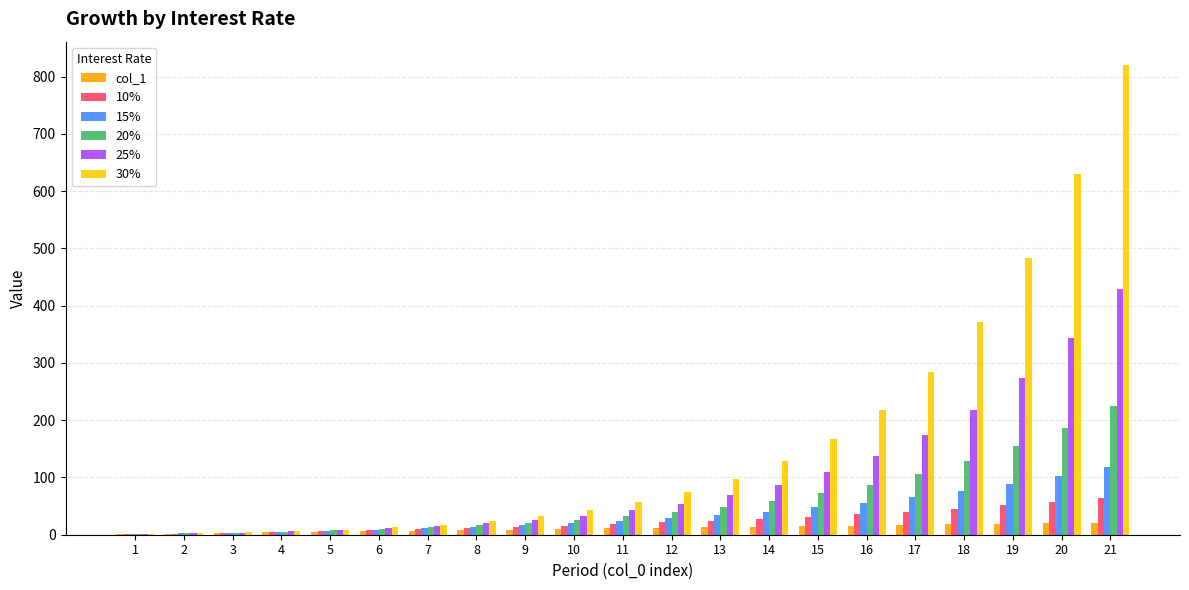

At which category is the sum across all series the highest?

21